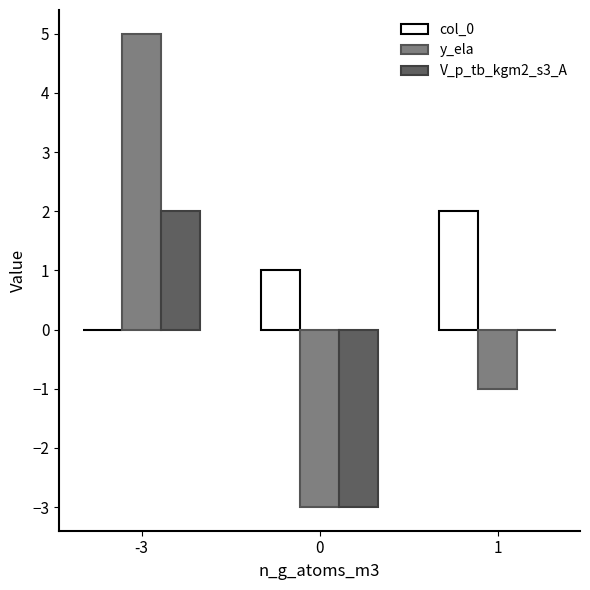

Does the chart contain stacked bars?

No